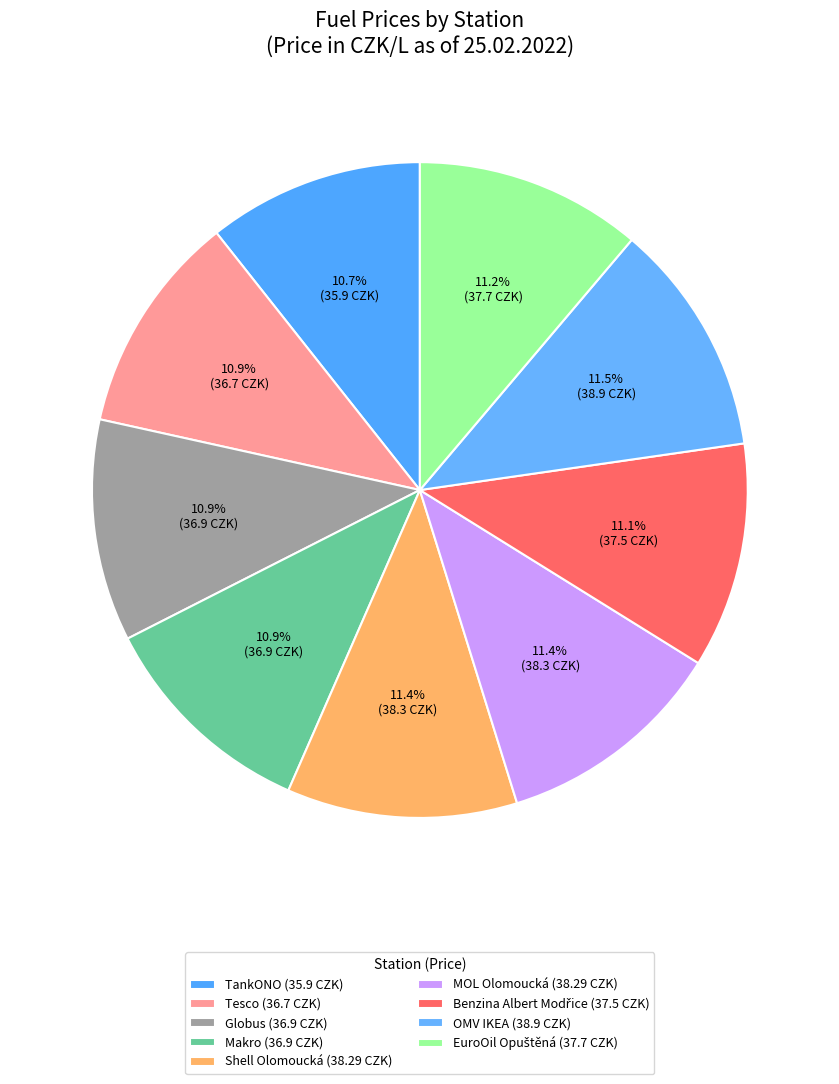

Does Globus account for over 50% of the chart?

No